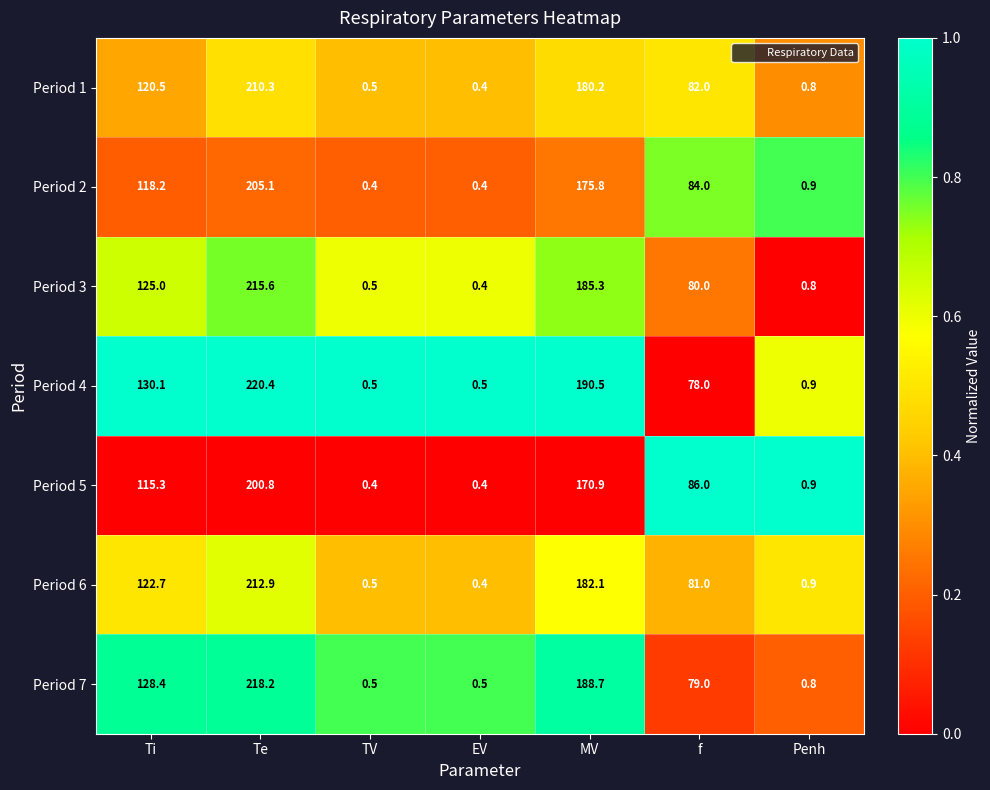

What is the total value across all series at Ti?

860.2